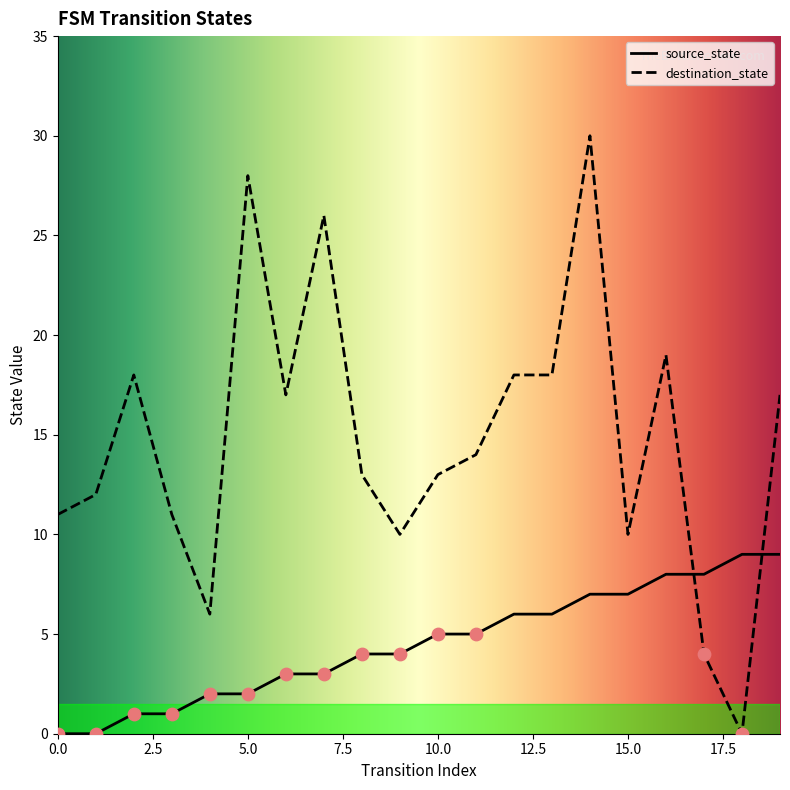

Is the value of destination_state at 1 greater than the value of source_state at 7?

Yes